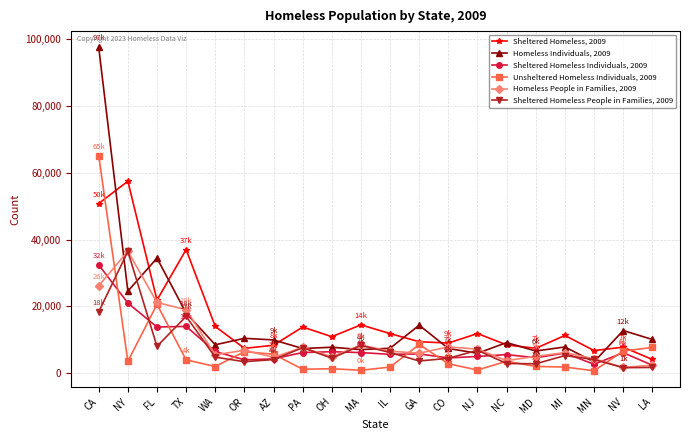

At which label does Unsheltered Homeless Individuals, 2009 reach its peak?

CA